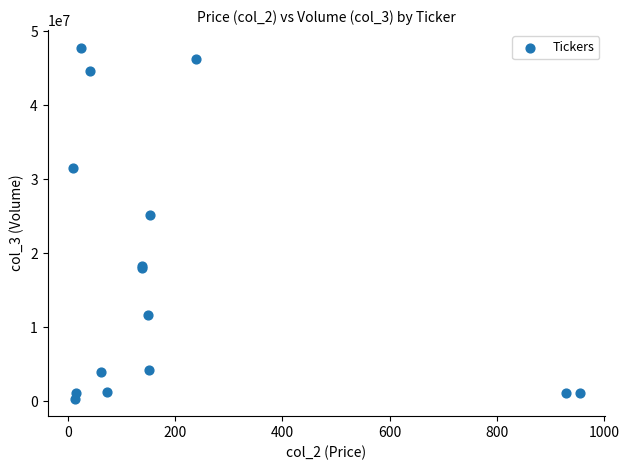

What Y value in the scatter plot is closest to 24066015?

25145451